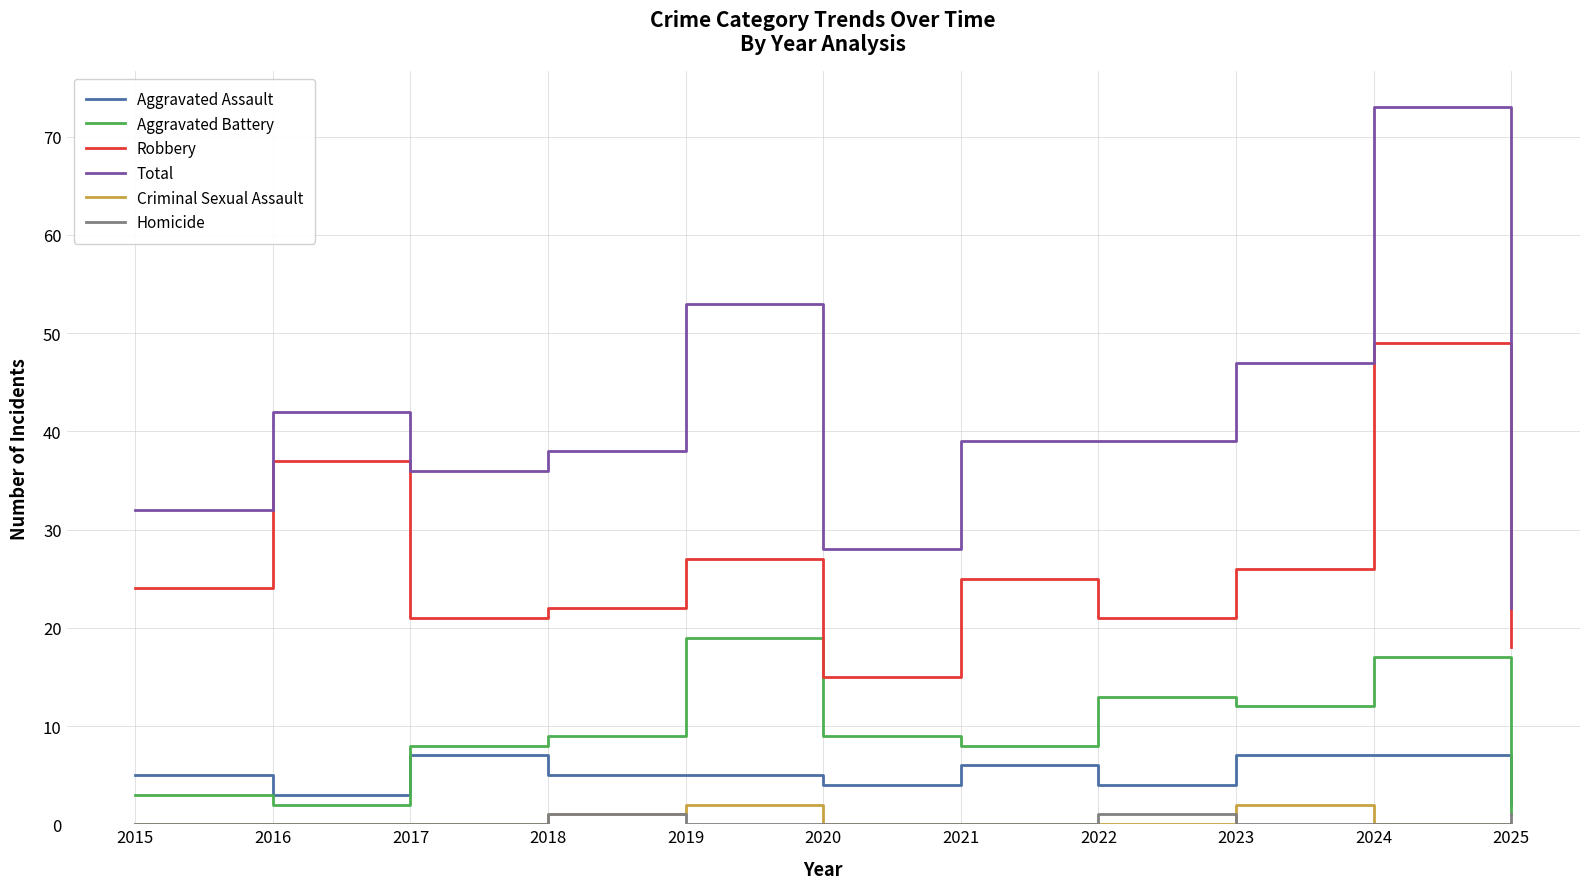

Is the value of Total at 2020 greater than the value of Aggravated Battery at 2020?

Yes